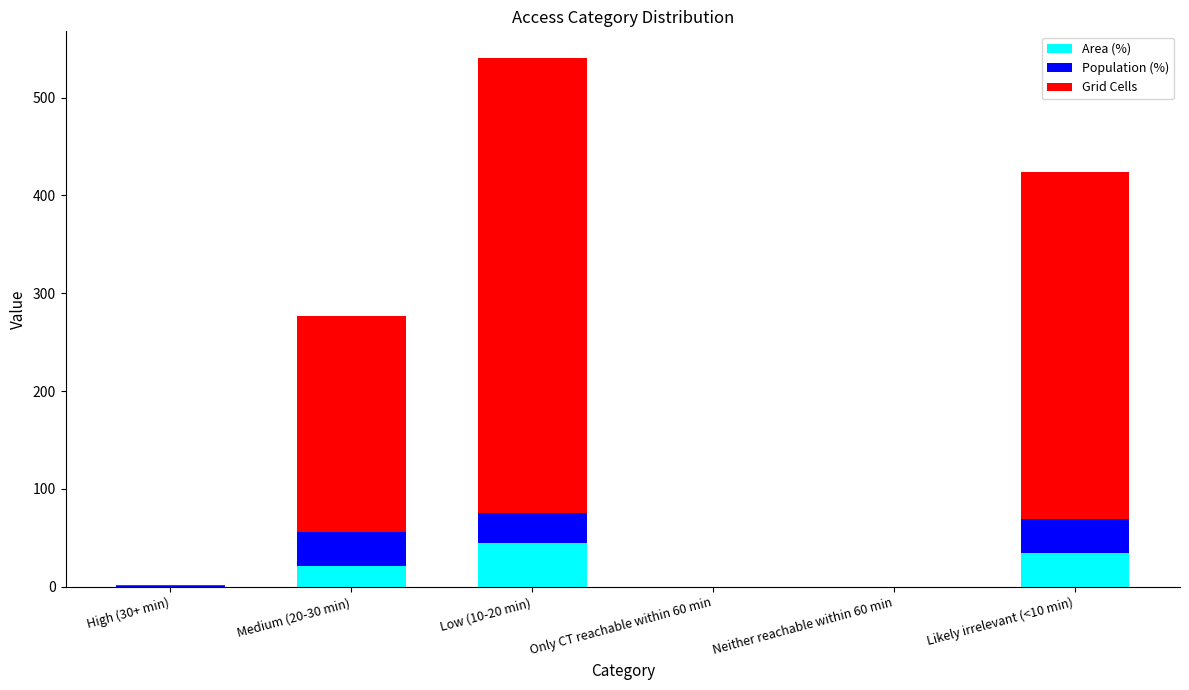

Is it true that Area (%) equals 21.2 at Medium (20-30 min)?

True